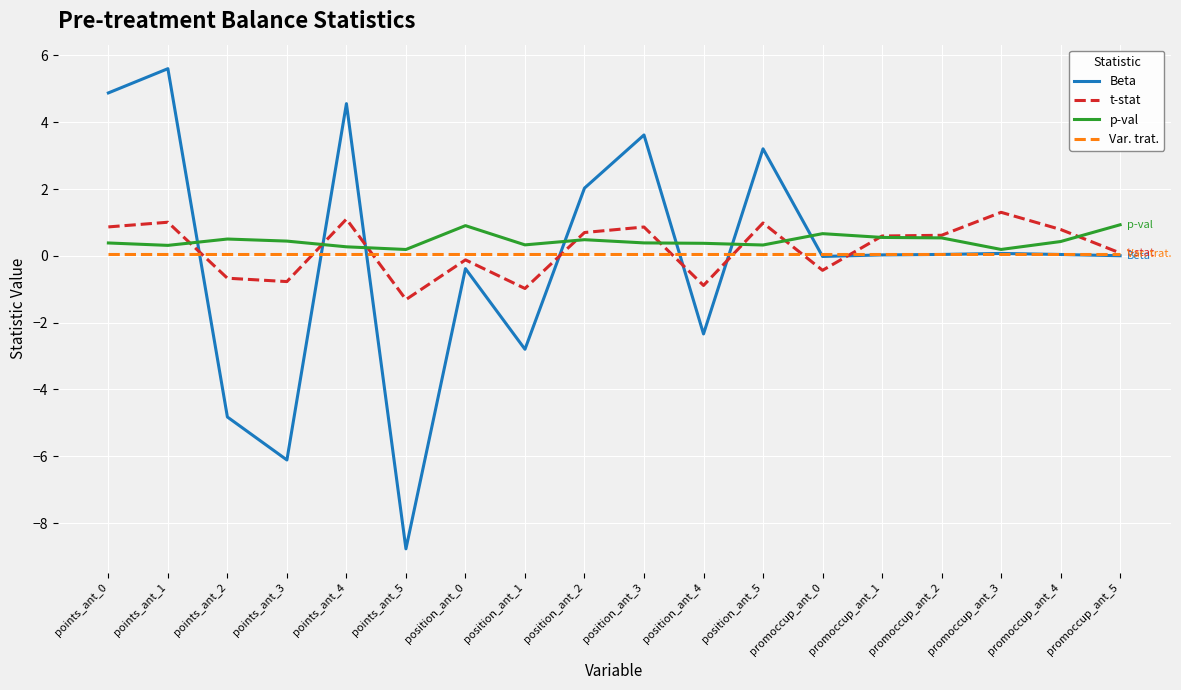

Which category has the lowest value across all series?

points_ant_5